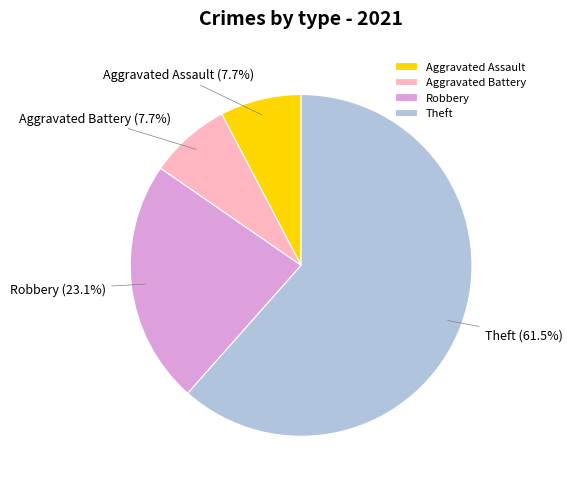

Which has a higher value, Aggravated Battery or Theft?

Theft